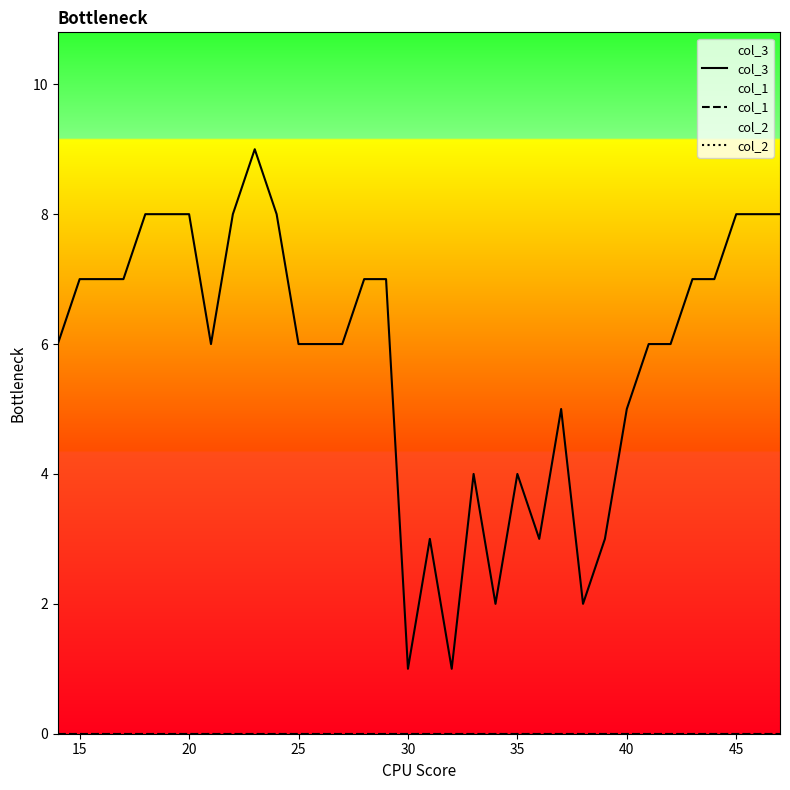

What is the minimum value for col_3?

1